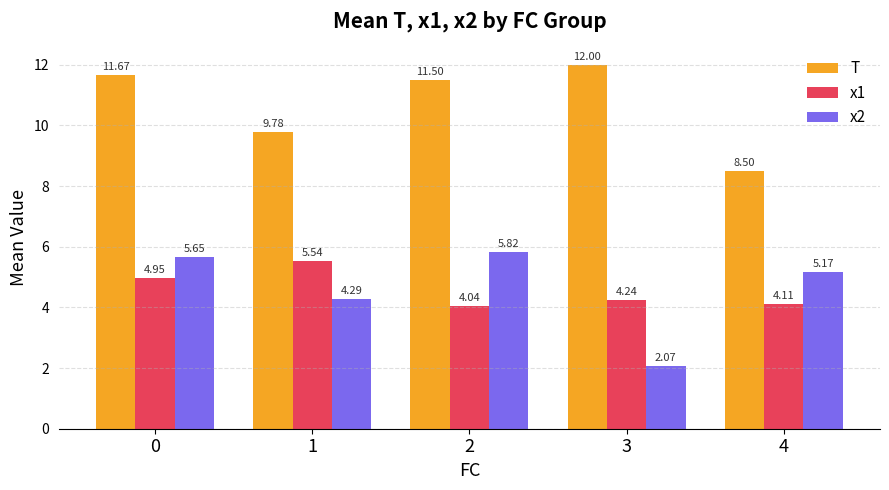

What is the difference between the highest and lowest values at 0?

6.7